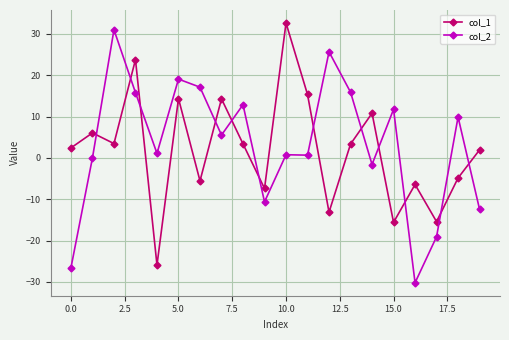

Which series ends up on top after the final intersection of col_1 and col_2?

col_1